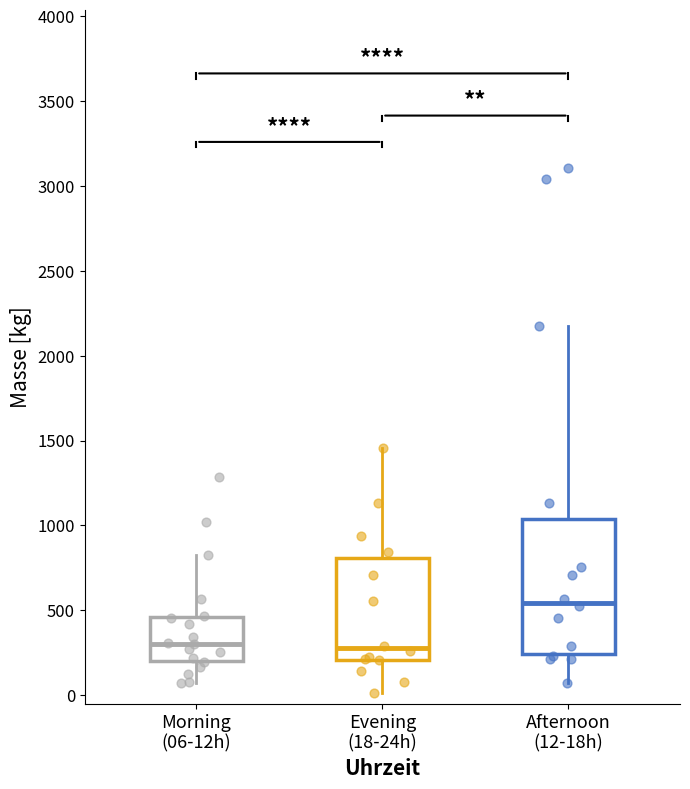

Reading left to right, read every box against the y-axis: the position of its median line, the range the box covers, and the ends of its whiskers. The values are not printed on the chart, so give them approximately, as read against the axis.

Morning (06-12h): median 300, box 200 to 450, whiskers 50 to 850
Evening (18-24h): median 300, box 200 to 800, whiskers 0 to 1450
Afternoon (12-18h): median 550, box 250 to 1050, whiskers 50 to 2200